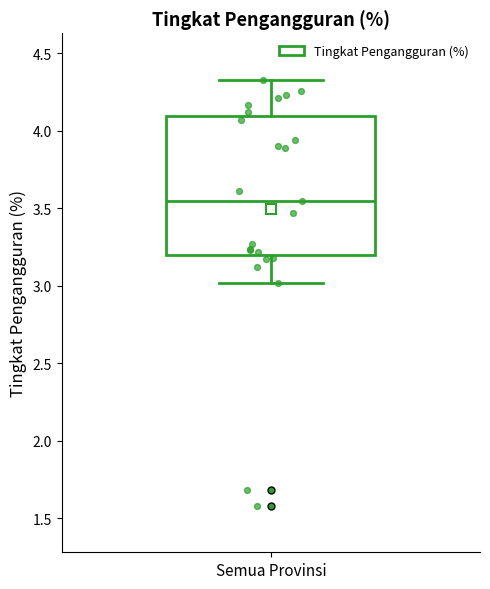

Read this box plot against the y-axis: the position of the median line, the range covered by the box, and the ends of both whiskers. The values are not printed on the chart, so give them approximately, as read against the axis.

median 3.55, box 3.20 to 4.10, whiskers 3.00 to 4.35